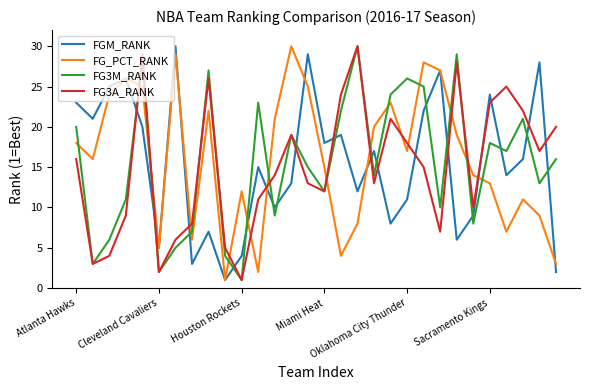

After their last crossing, which series has the higher values: FG_PCT_RANK or FG3M_RANK?

FG3M_RANK